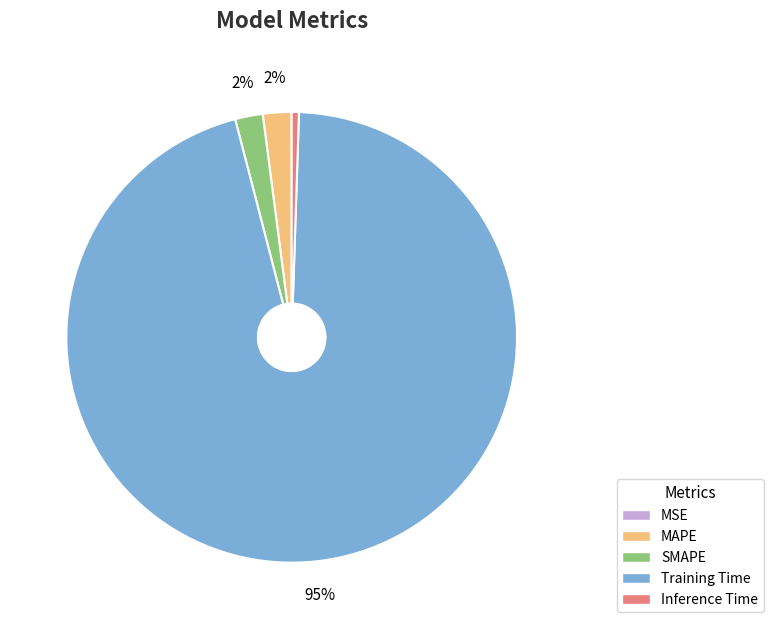

Which category has the biggest portion of the pie?

Training Time